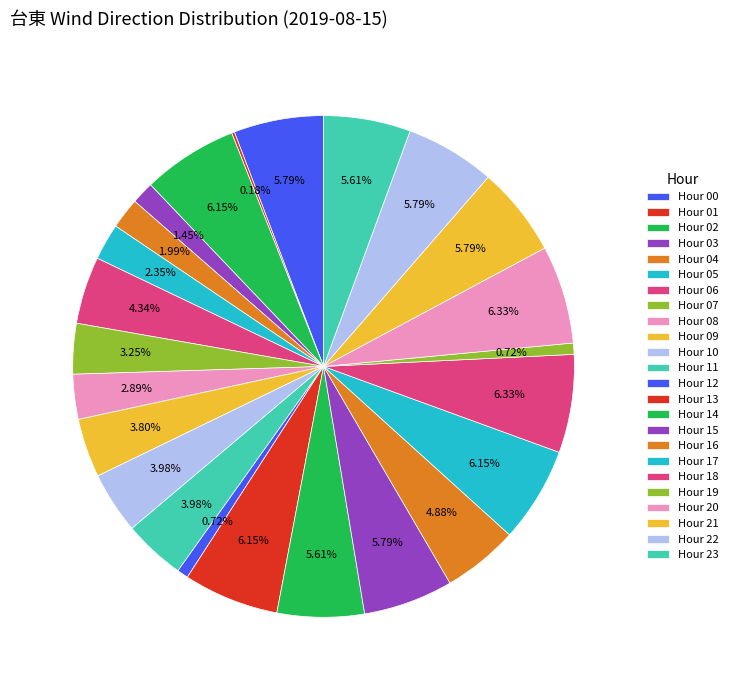

Which category has the biggest portion of the pie?

18